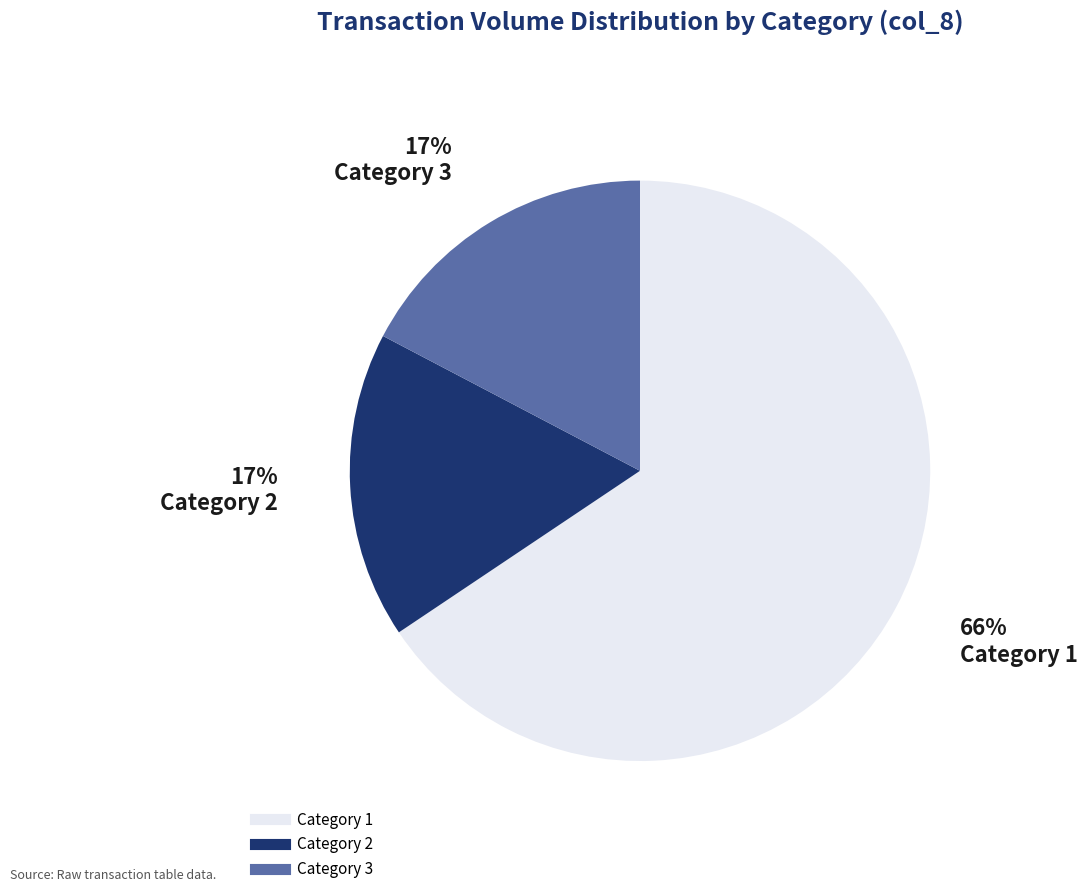

To the nearest percent, what is the difference between the largest and smallest slice percentages?

49%